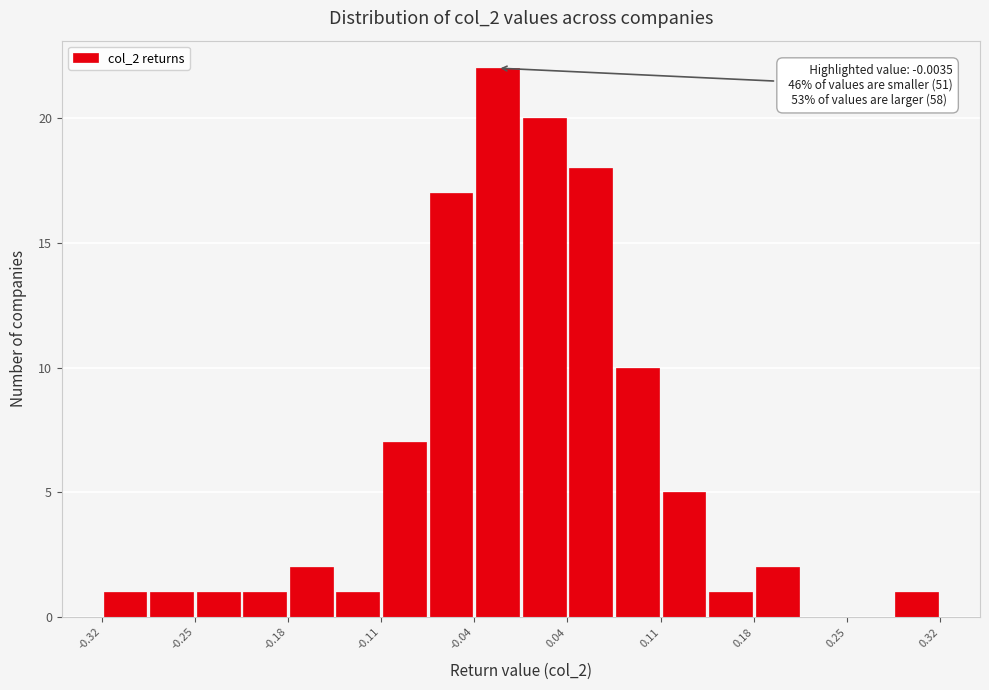

Around what value on the x-axis is the tallest bar? Give the approximate position of its centre, as read against the axis.

-0.02